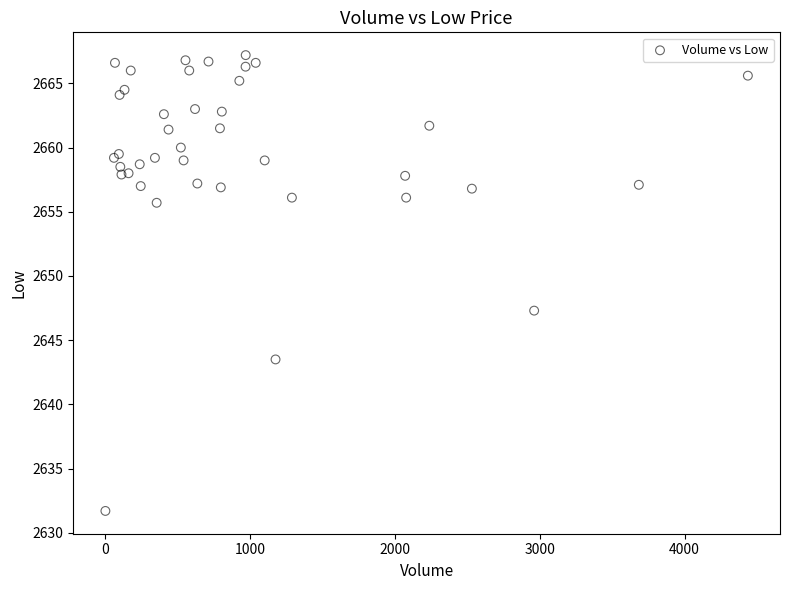

What Y value in the scatter plot is closest to 2649?

2647.3